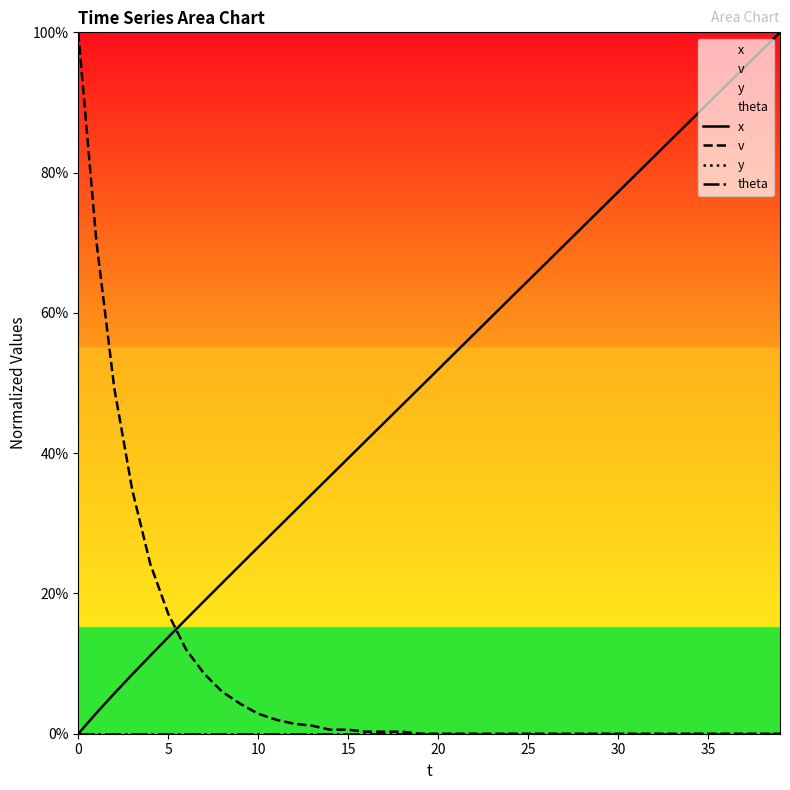

What is the difference between the highest and lowest values at 16?

41.8